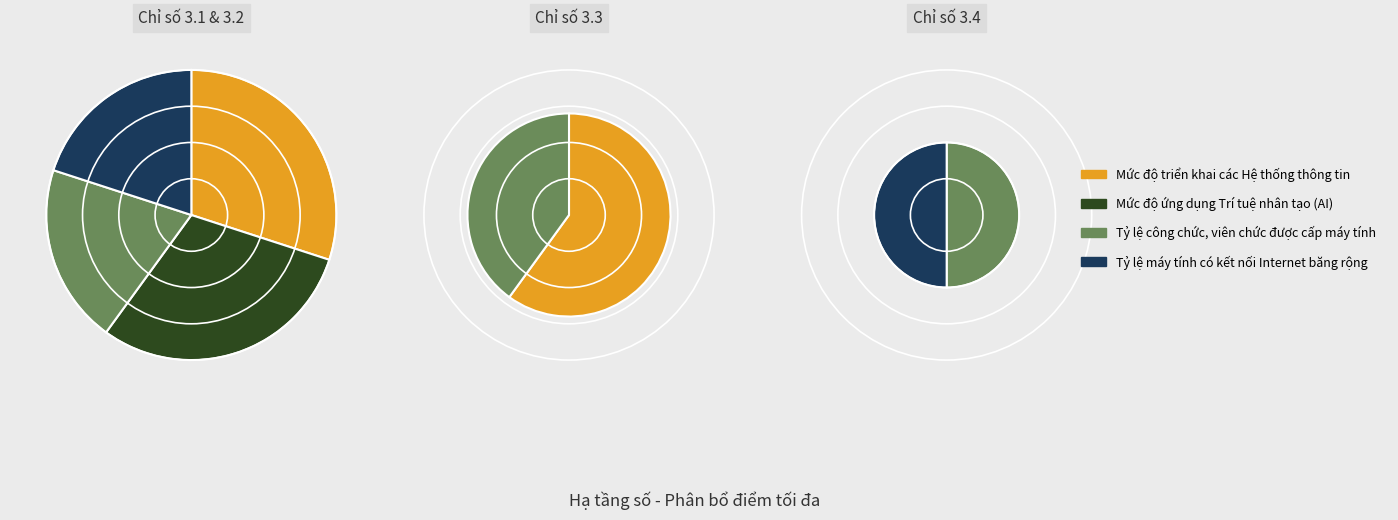

Which category has the biggest portion of the pie?

Mức độ triển khai các Hệ thống thông tin